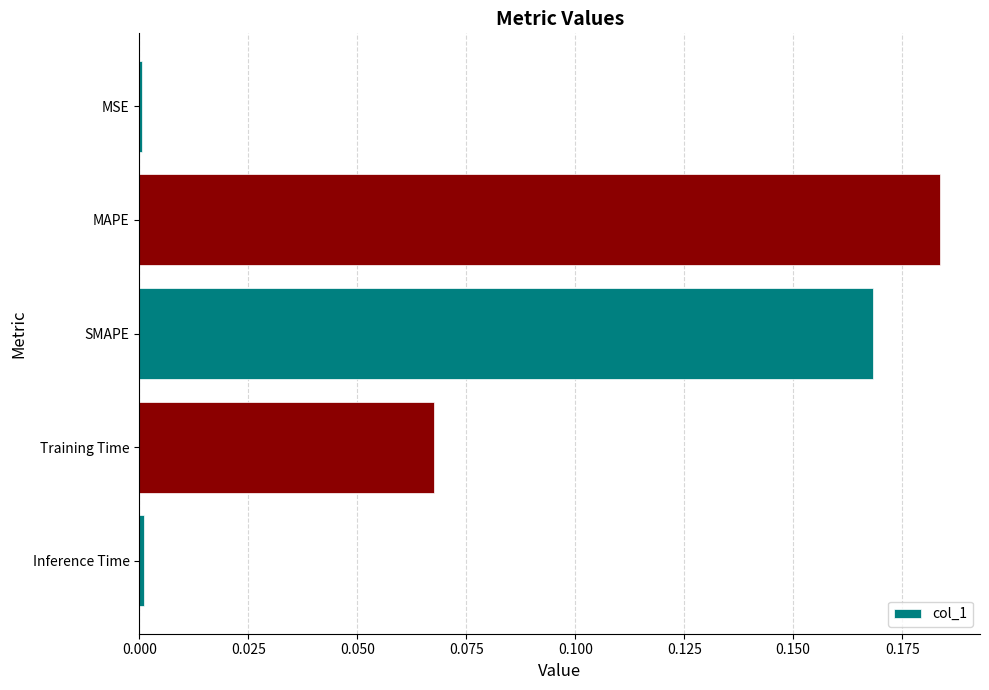

Is it true that the value at SMAPE is 0.1?

False